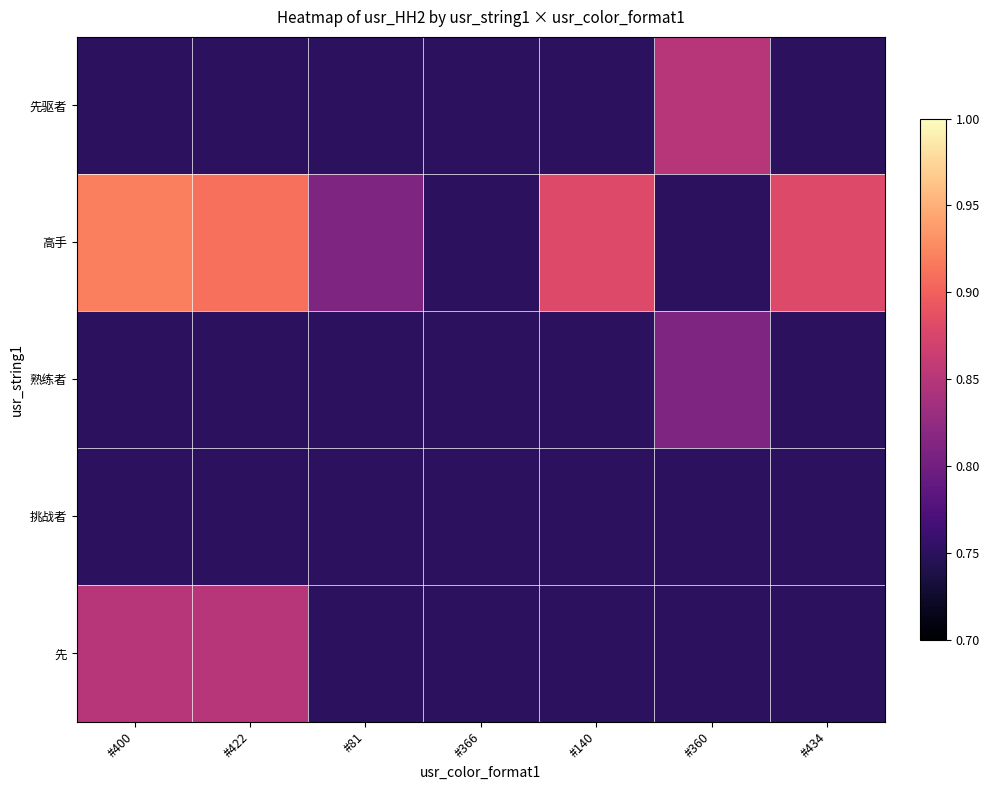

Which series has the largest range (max minus min)?

高手